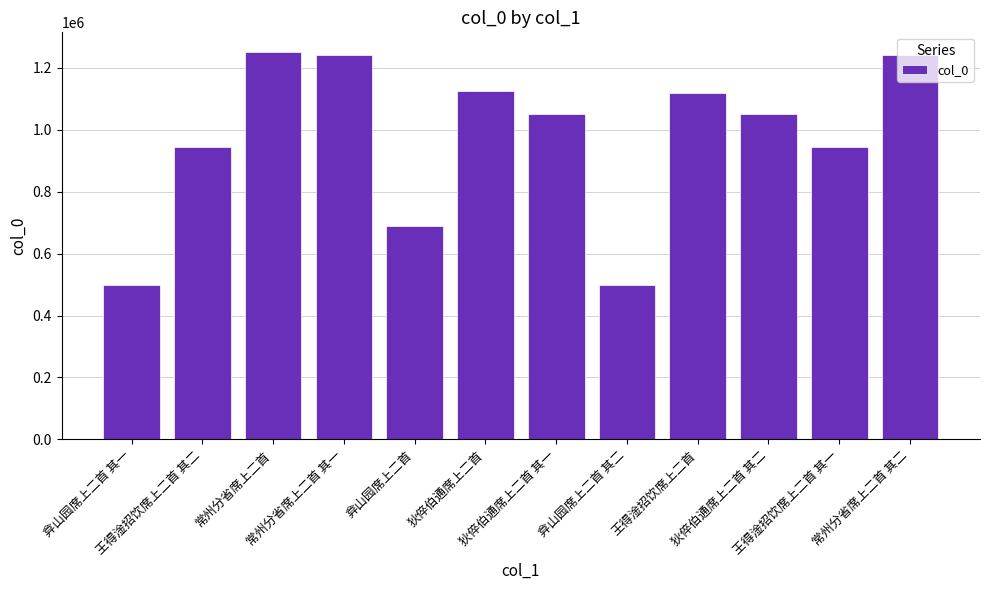

What is the label of the 12th bar from the left?

常州分省席上二首 其二